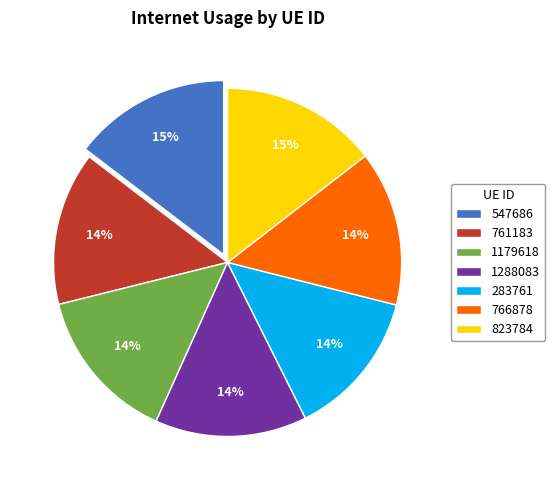

To the nearest percent, what is the average slice percentage?

14%